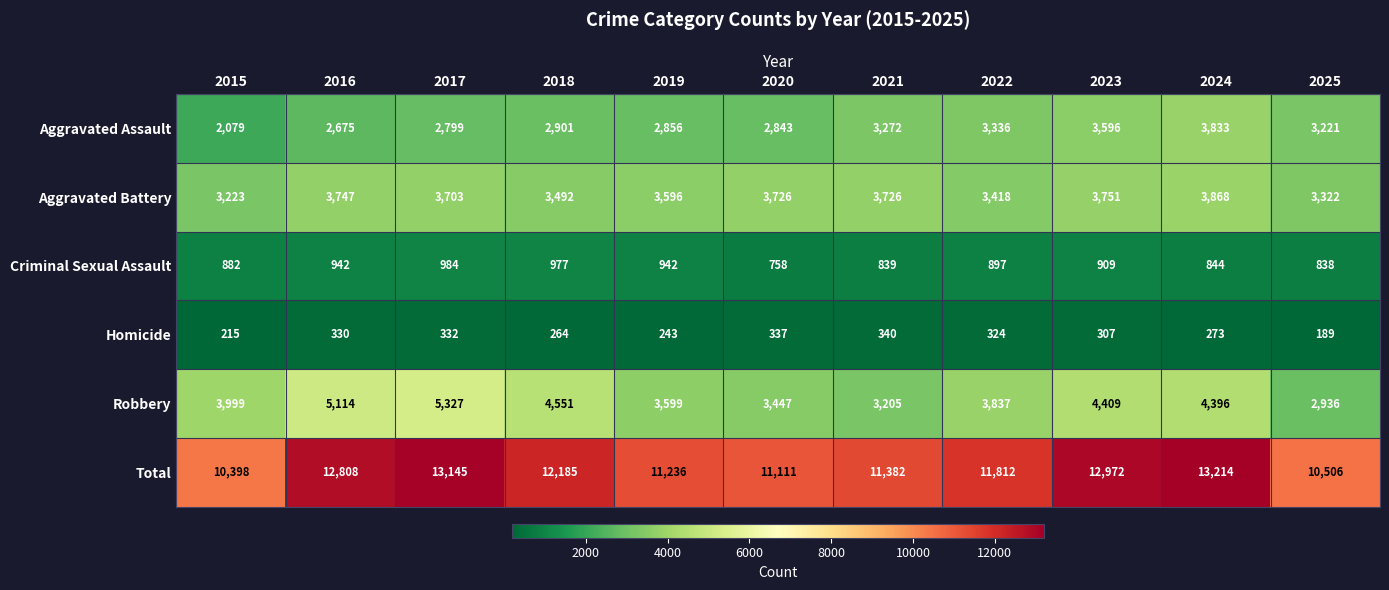

List the series in order of their peak value, highest first.

Total, Robbery, Aggravated Battery, Aggravated Assault, Criminal Sexual Assault, Homicide